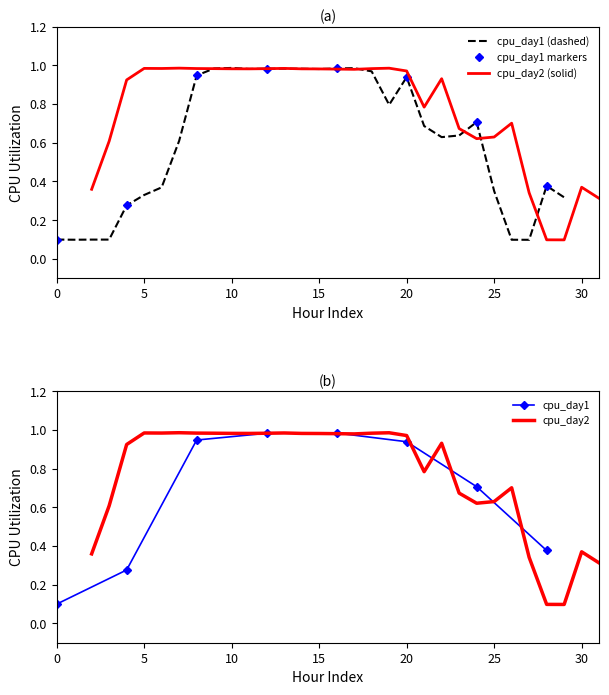

The cpu_day1 series shows 0.1 at 0. True or false?

True